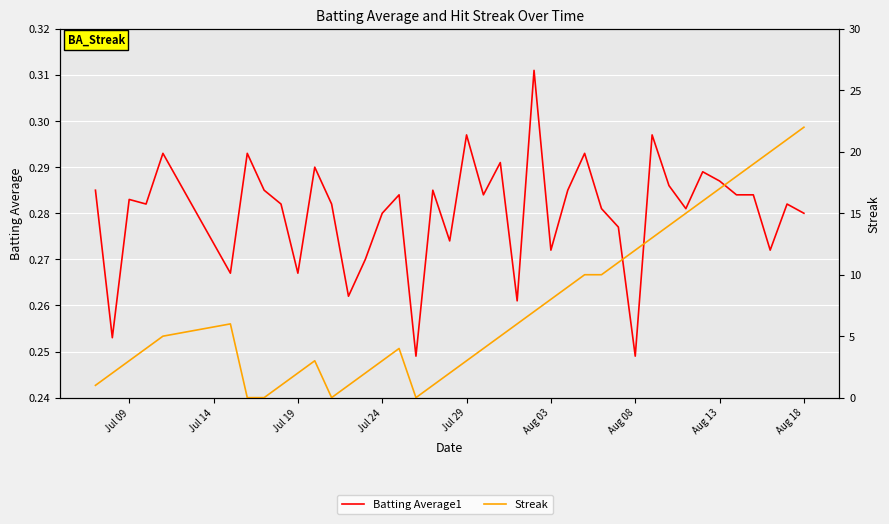

What is the greatest value displayed?

22.0